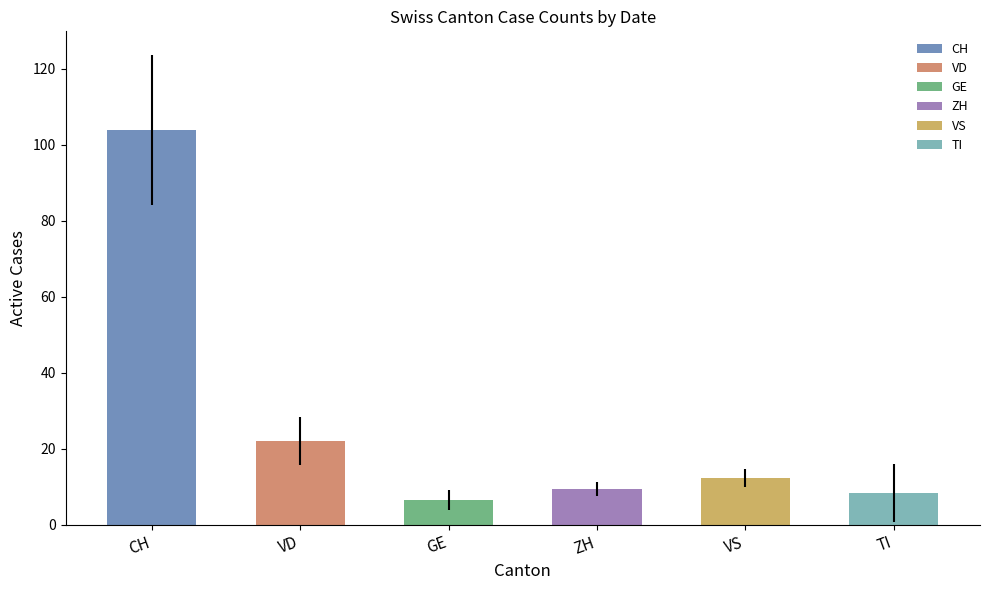

How many series are shown in this chart?

6